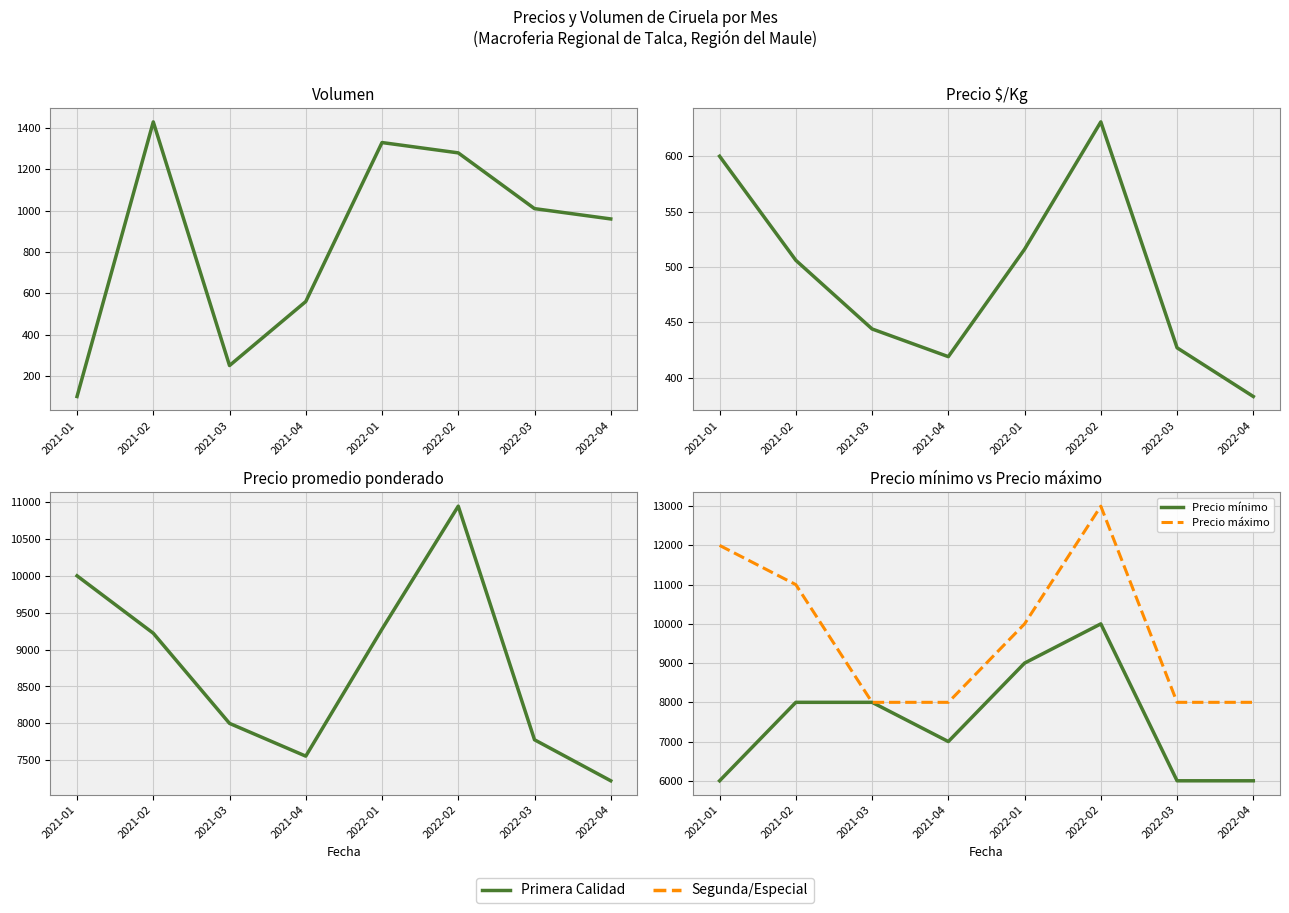

Which label corresponds to the smallest value in the chart?

2021-01